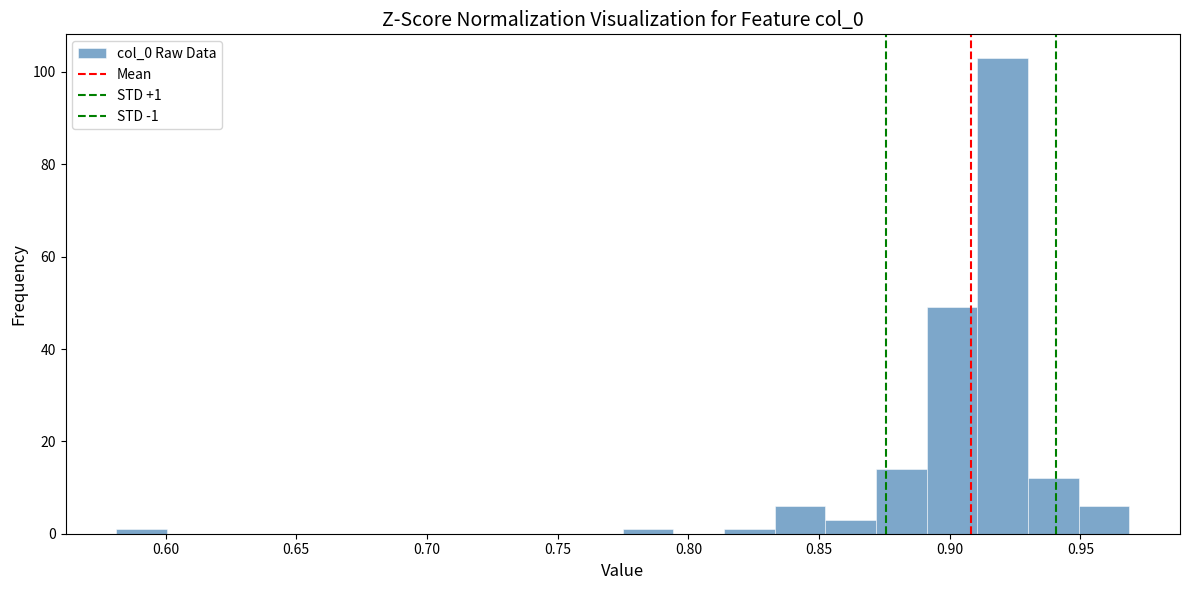

Read against the x-axis, roughly where is the centre of the tallest bar?

0.920